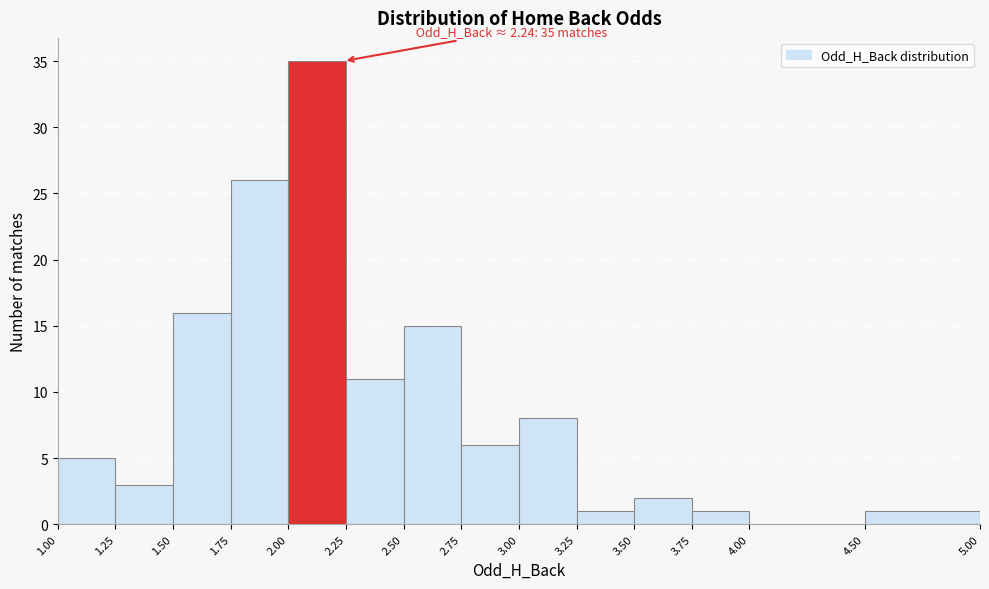

Over which range of the x-axis is the bar tallest?

2.00 to 2.25